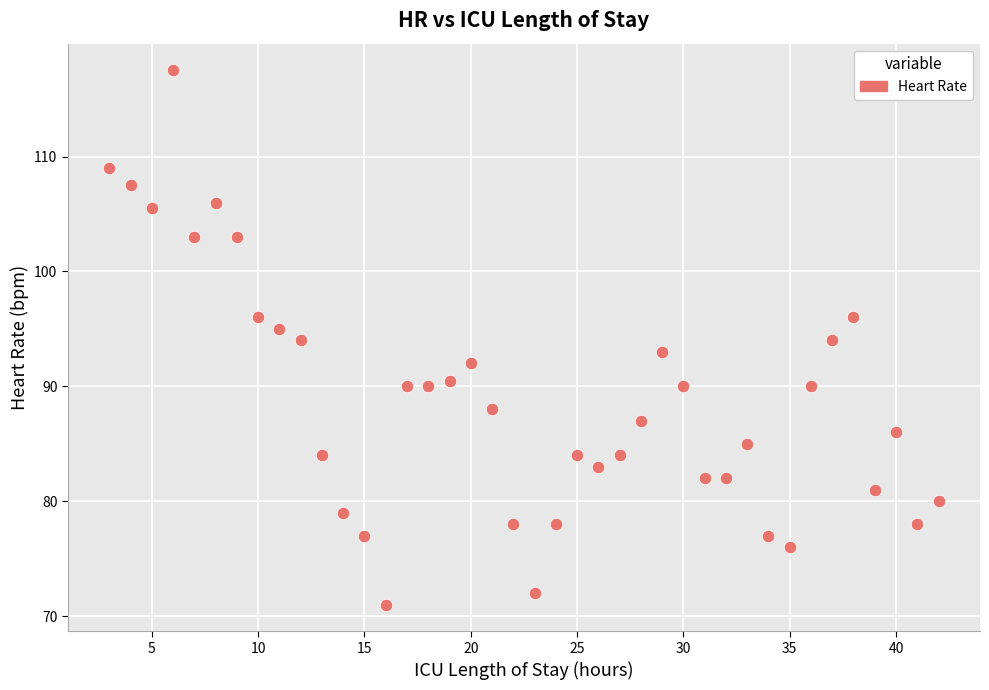

What is the range of X values (max minus min)?

39.0